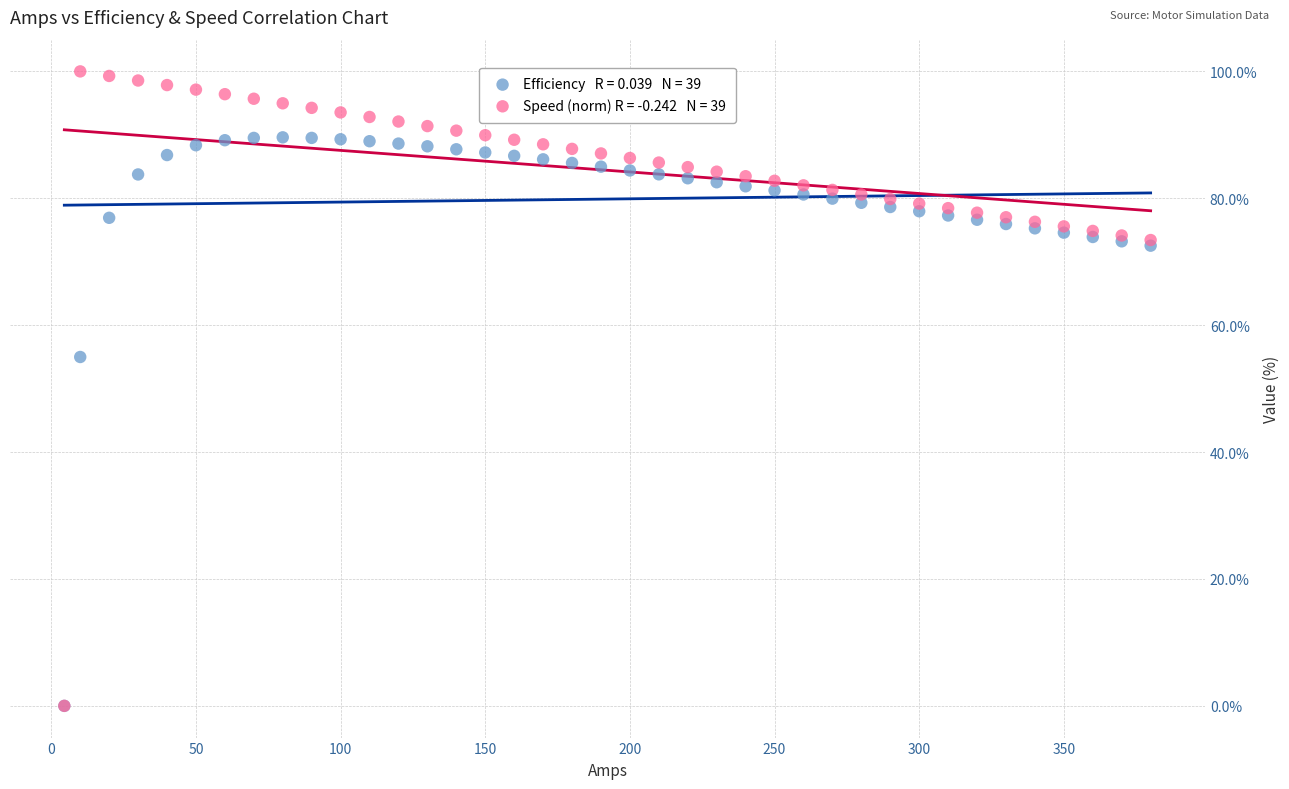

Across all series, what Y value is closest to 50?

55.0